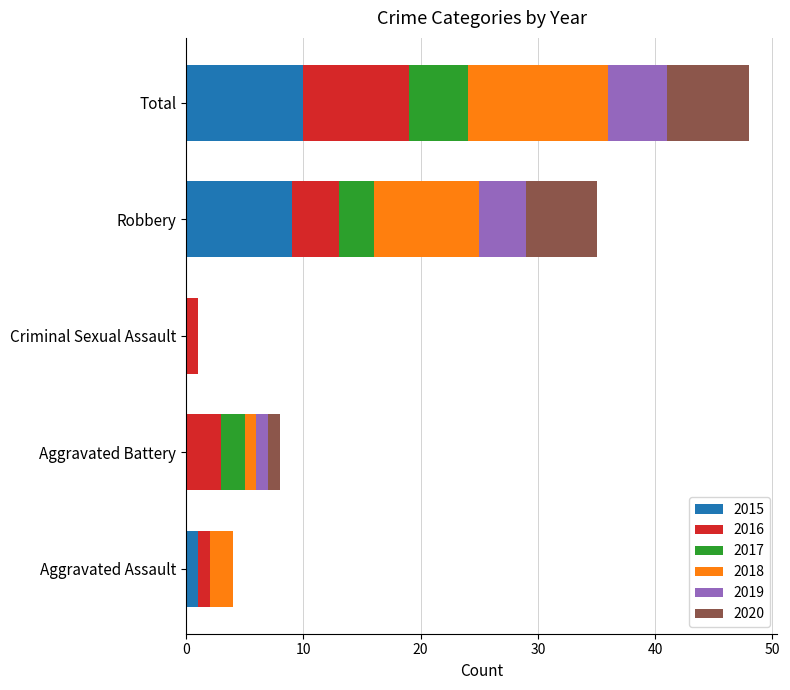

At which category is the sum across all series the highest?

Total